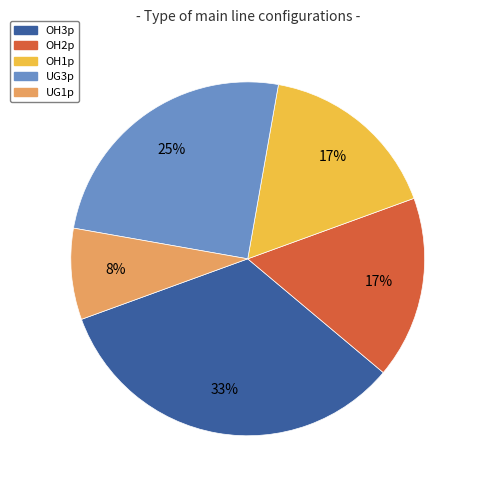

Does UG1p represent more than half of the total?

No